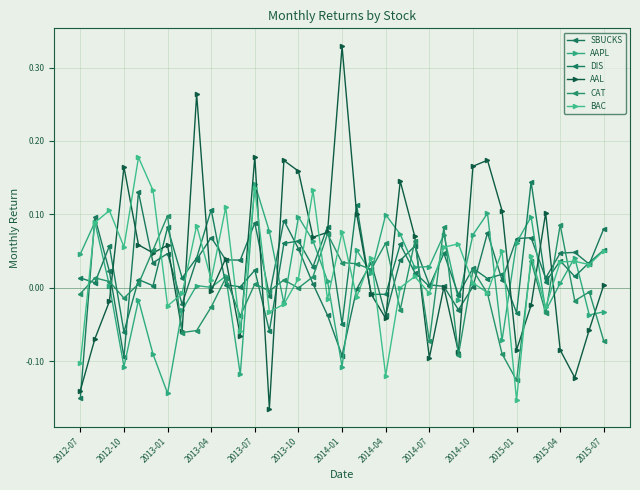

Count the number of data series in this chart.

6